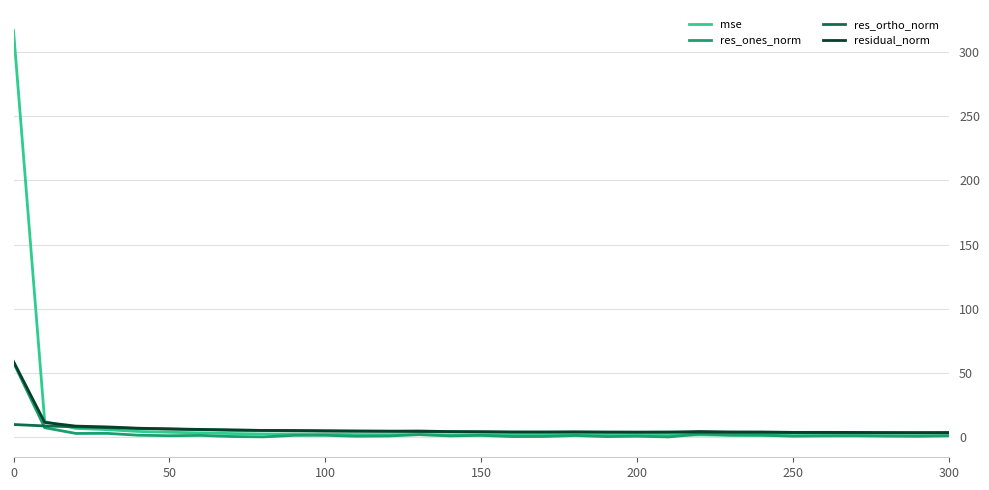

What is the greatest value displayed?

316.6